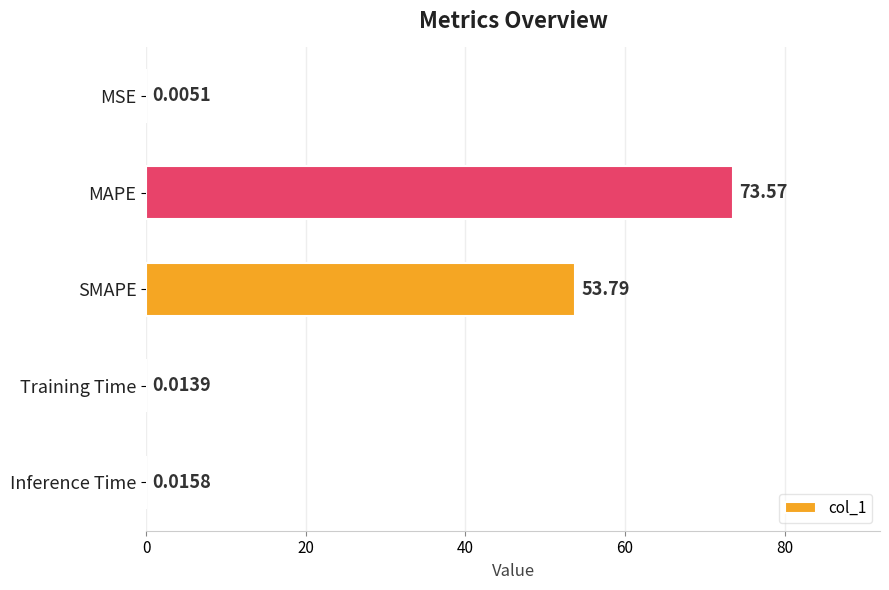

What is the change in value from SMAPE to Inference Time?

-53.8